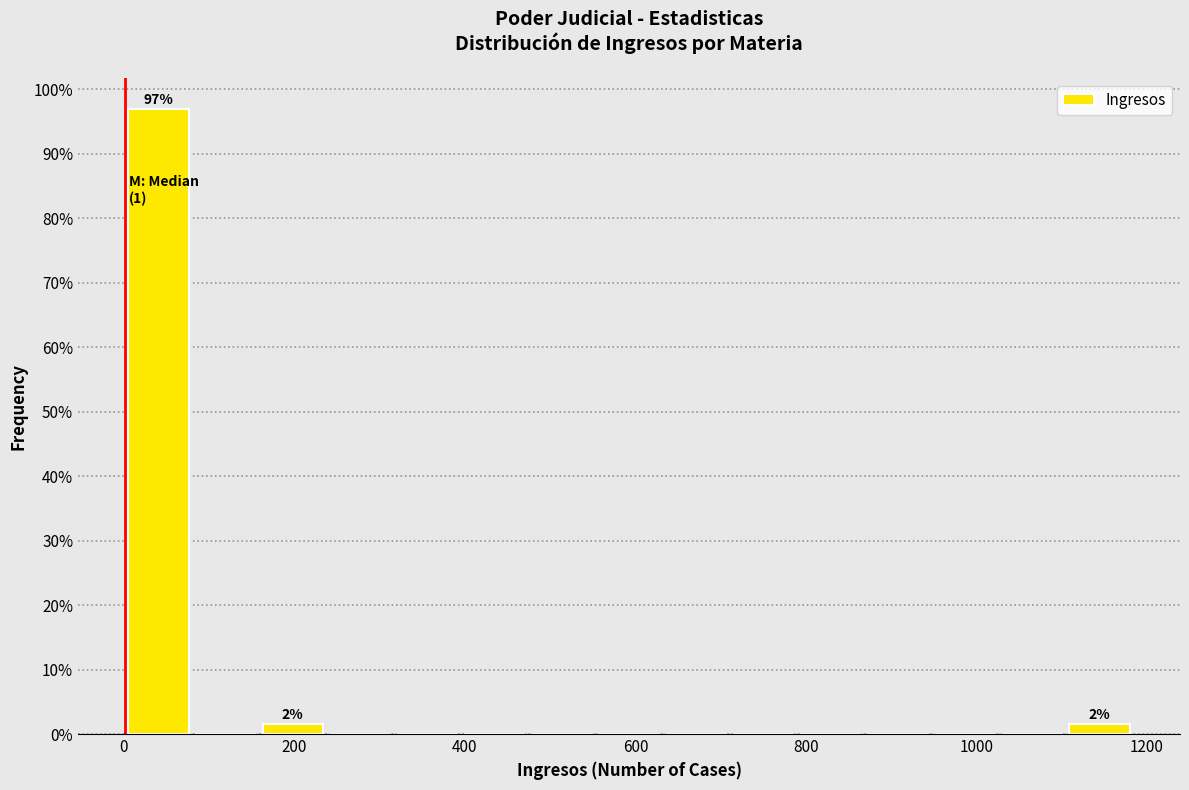

Read against the x-axis, roughly where is the centre of the tallest bar?

40